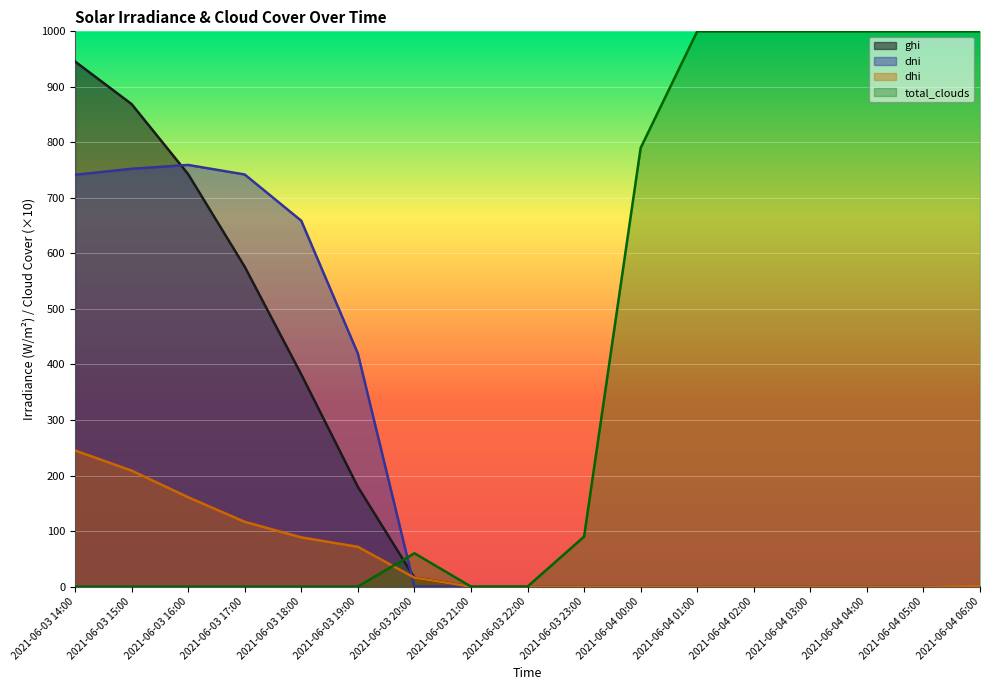

What is the maximum value for total_clouds?

1000.0